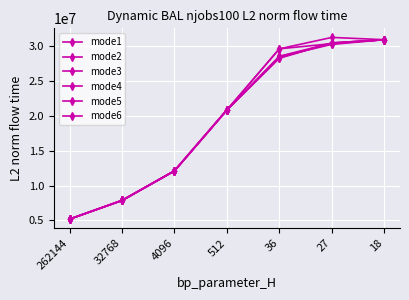

What is the sum of all mode4 values?

135525417.4